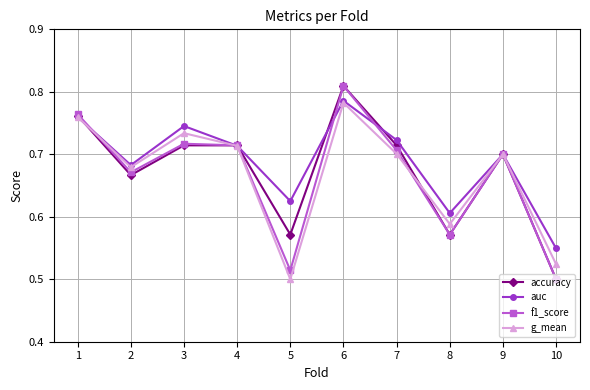

Which category has the highest value in the g_mean series?

6